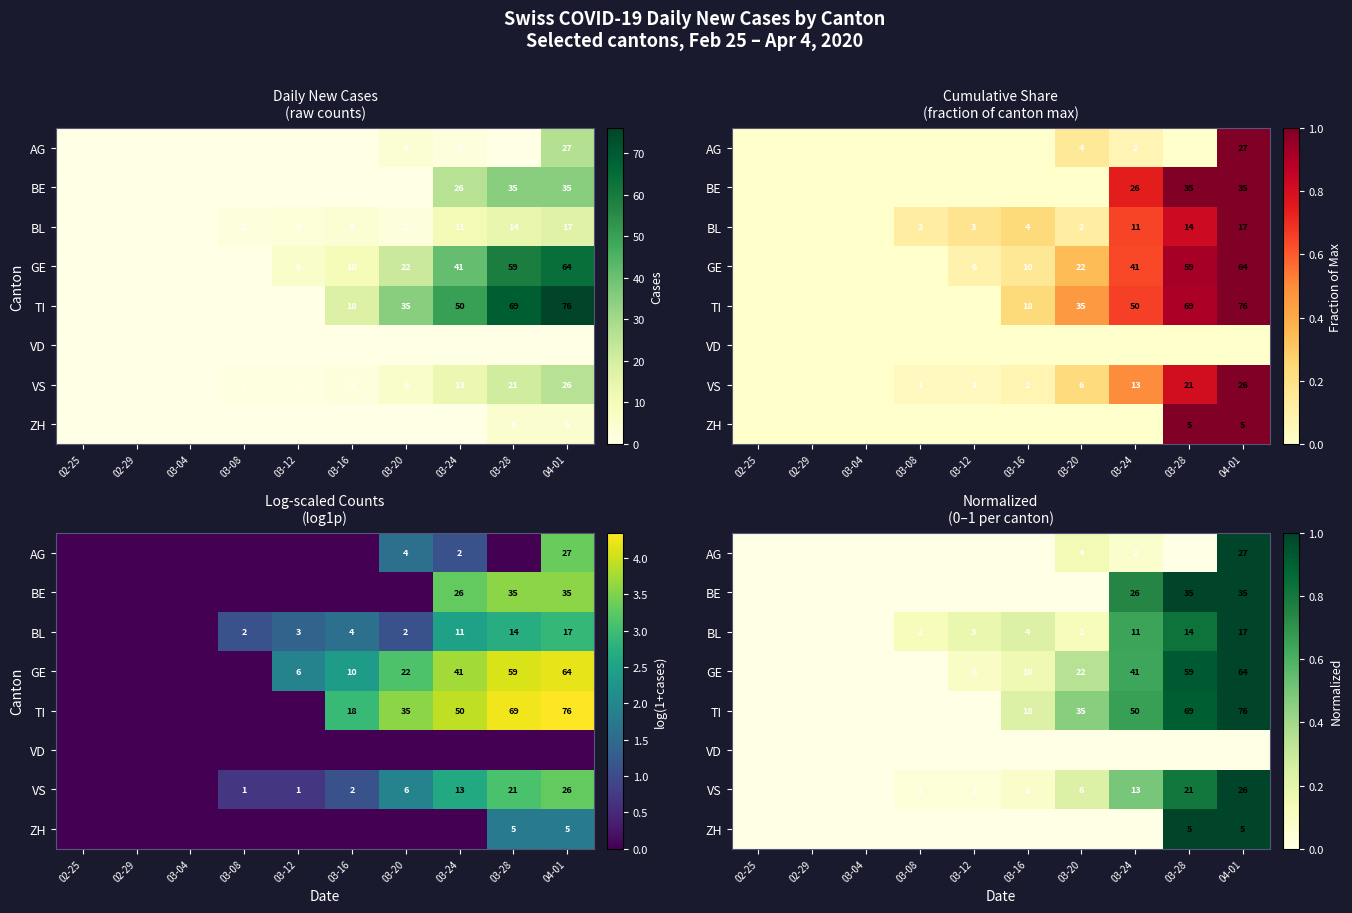

How many data points in TI are above 0?

5